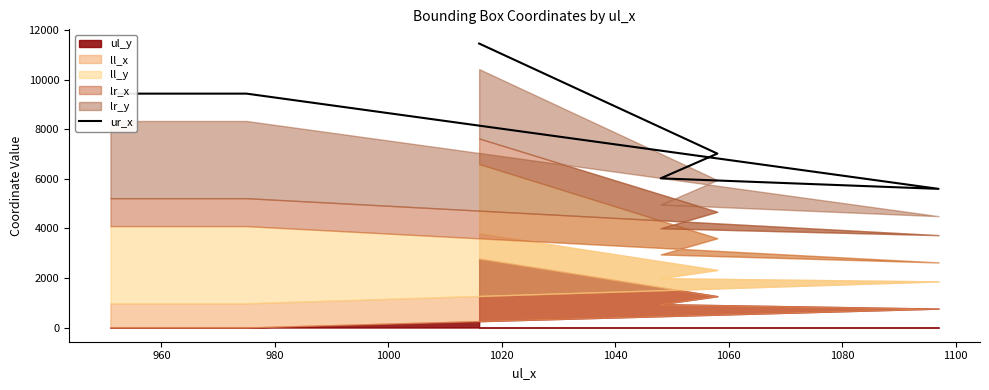

How many data points are less than 9431?

3